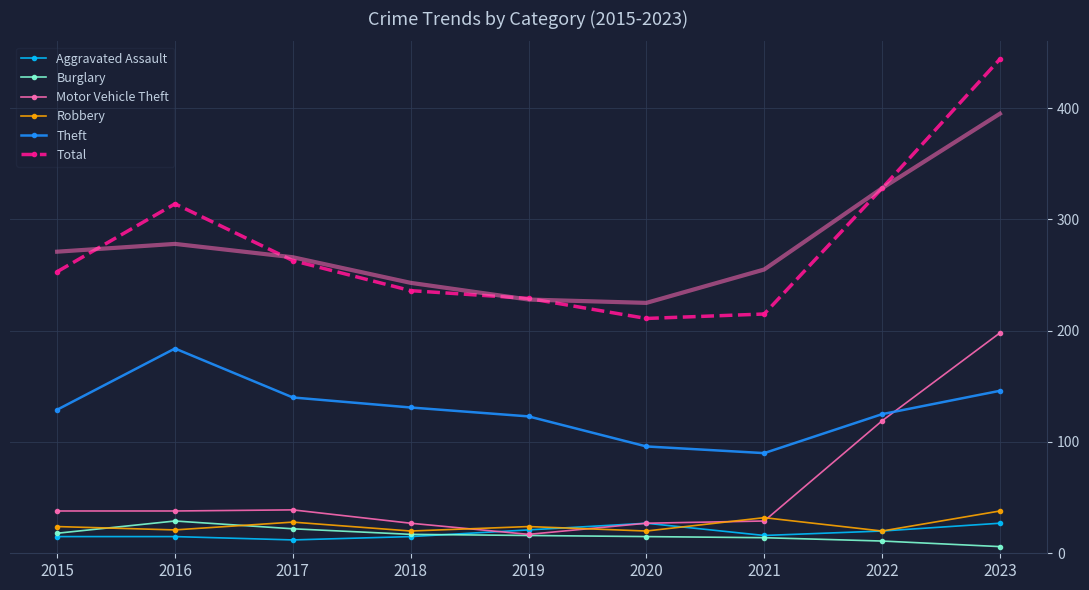

Rank the series at 2020 from lowest to highest value.

Burglary, Robbery, Aggravated Assault, Motor Vehicle Theft, Theft, Total